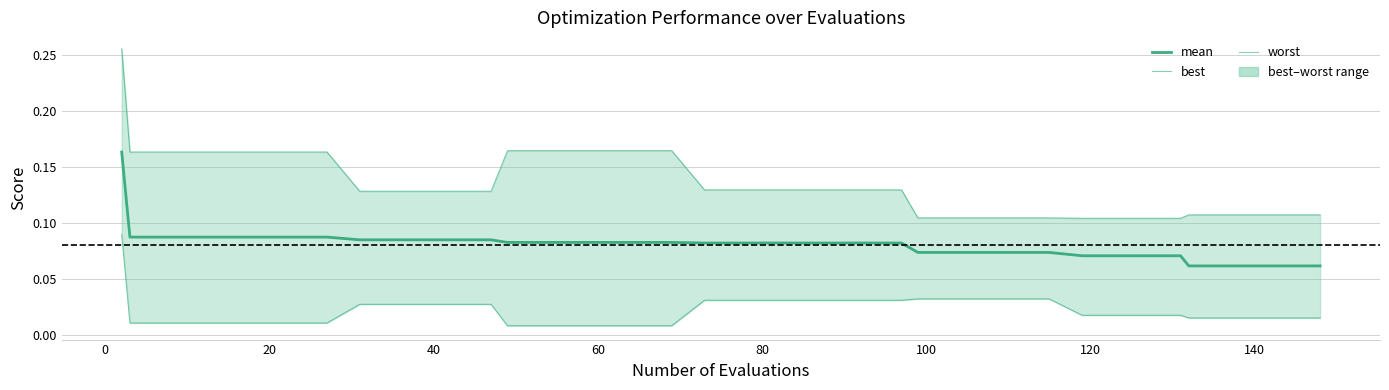

Reading right to left, extract all data points from this chart.

mean: 0.1	0.1	0.1	0.1	0.1	0.1	0.1	0.1	0.1	0.1	0.1	0.1	0.1	0.1	0.1	0.1	0.1	0.1	0.1	0.1	0.1	0.1	0.1	0.1	0.1	0.1	0.1	0.1	0.1	0.1	0.1	0.1	0.1	0.1	0.1	0.1	0.1	0.1	0.1	0.2
best: 0.0	0.0	0.0	0.0	0.0	0.0	0.0	0.0	0.0	0.0	0.0	0.0	0.0	0.0	0.0	0.0	0.0	0.0	0.0	0.0	0.0	0.0	0.0	0.0	0.0	0.0	0.0	0.0	0.0	0.0	0.0	0.0	0.0	0.0	0.0	0.0	0.0	0.0	0.0	0.1
worst: 0.1	0.1	0.1	0.1	0.1	0.1	0.1	0.1	0.1	0.1	0.1	0.1	0.1	0.1	0.1	0.1	0.1	0.1	0.1	0.1	0.1	0.2	0.2	0.2	0.2	0.2	0.2	0.1	0.1	0.1	0.1	0.1	0.2	0.2	0.2	0.2	0.2	0.2	0.2	0.3